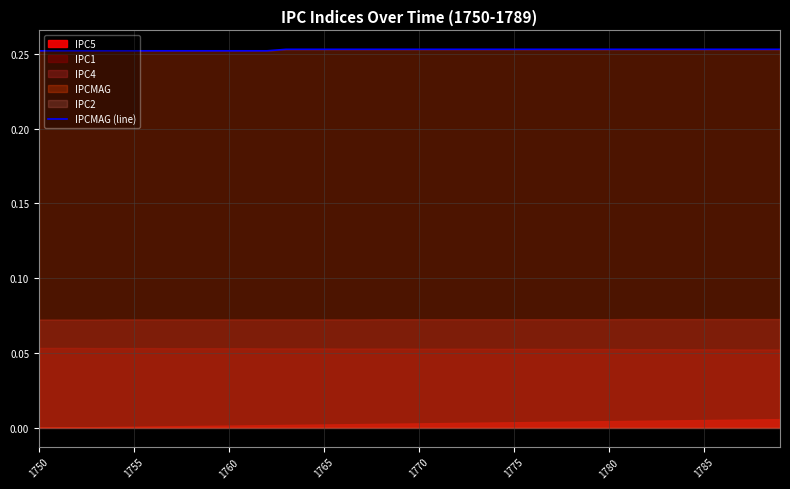

The value at 1750 is 0.3. True or false?

True